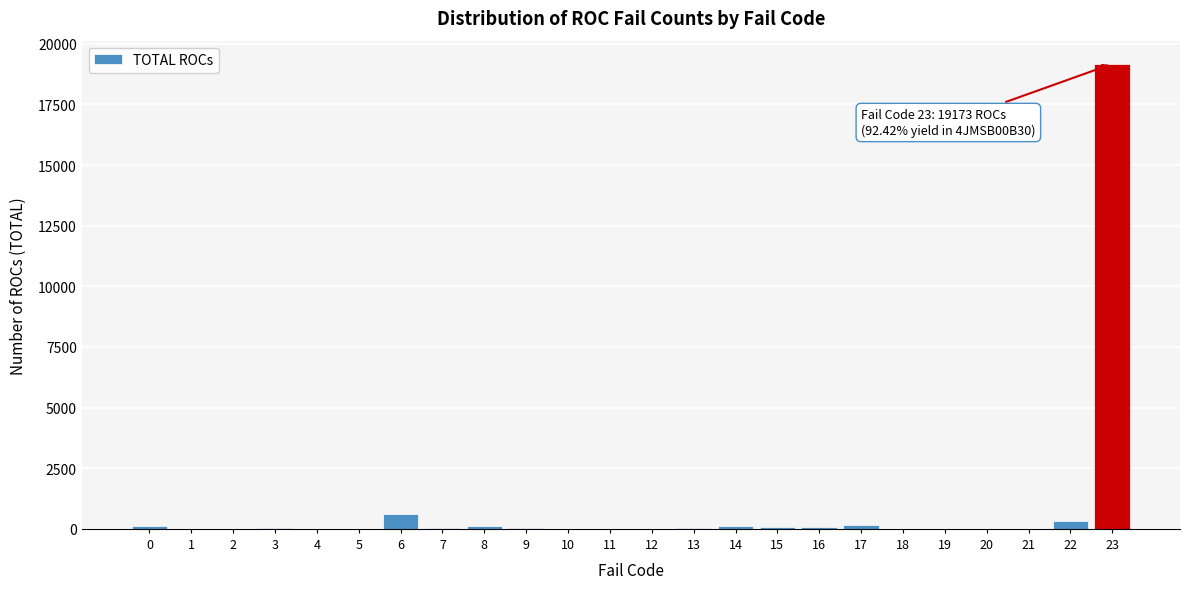

What is the maximum value shown in the chart?

19173